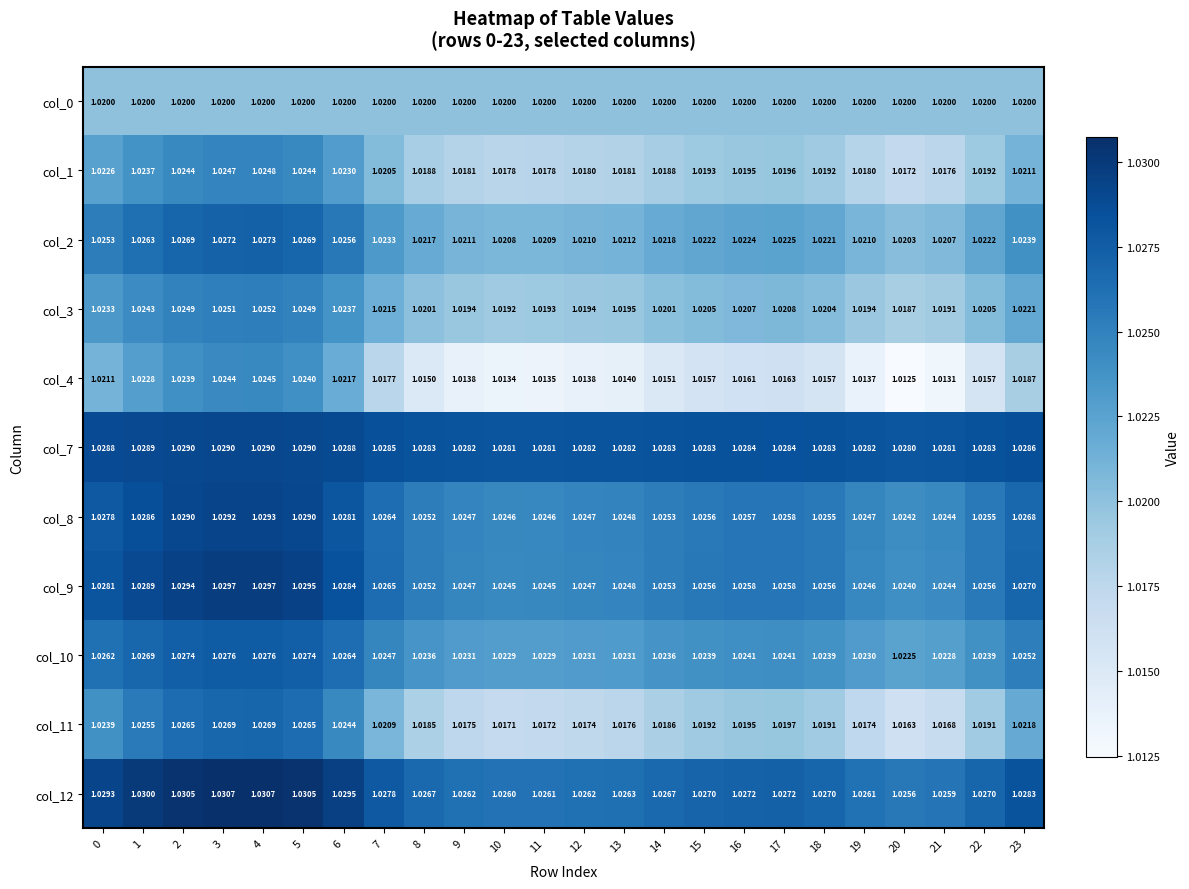

Which series has the largest total across all categories?

col_7